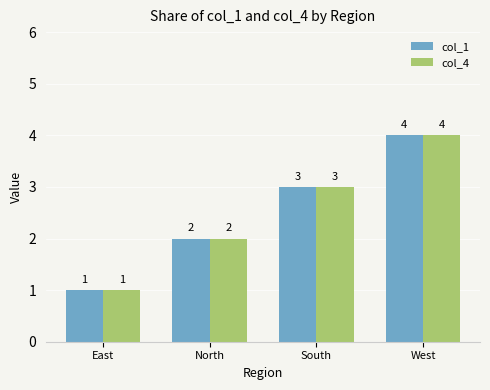

List the labels in order of col_1 value, smallest first.

East, North, South, West